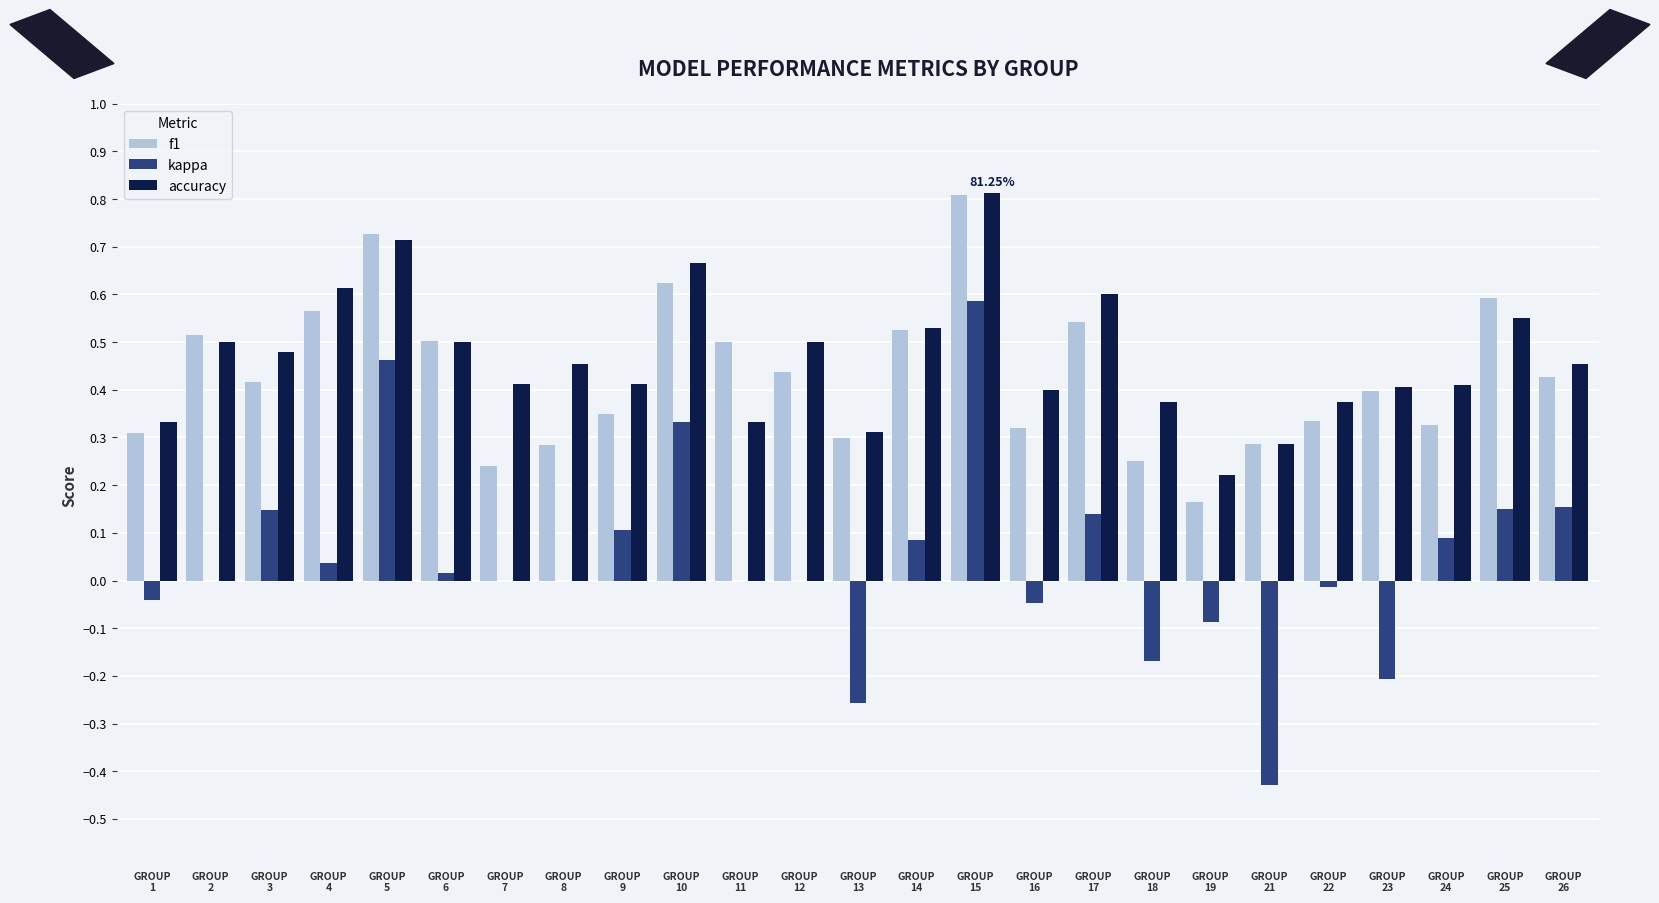

Is it true that accuracy equals 0.4 at GROUP
22?

True